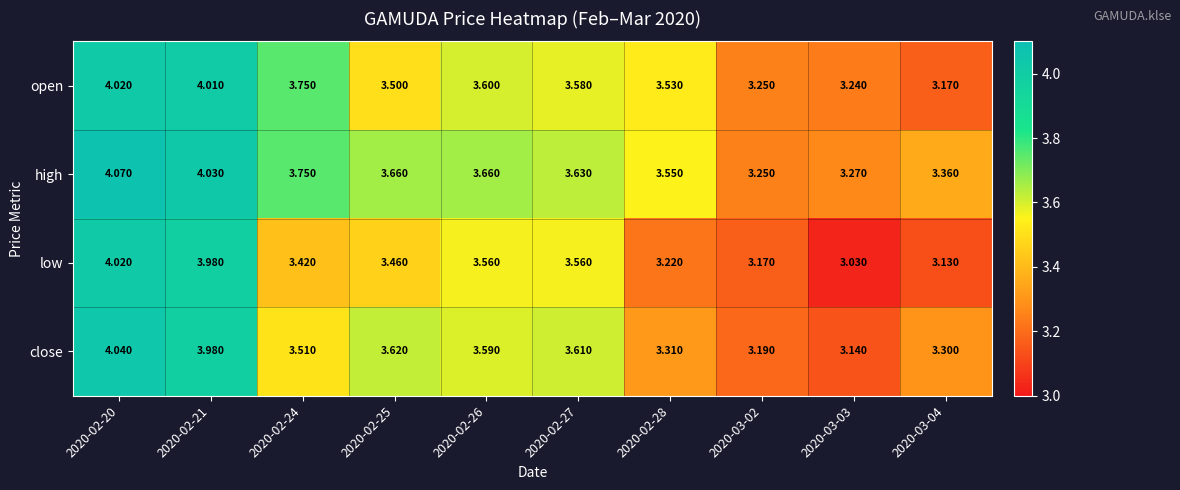

Which series changed the most between 2020-02-24 and 2020-02-26?

open